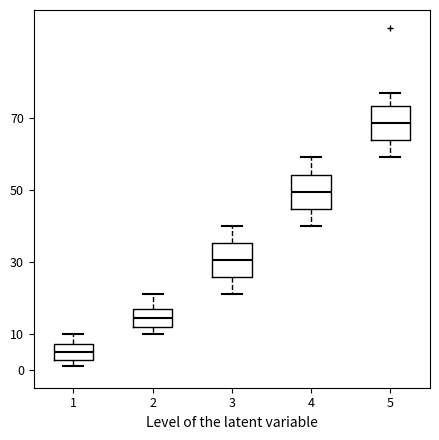

Reading left to right, transcribe this box plot: for each box, give where its median line is, the range the box spans, and where its two whiskers end, as read against the y-axis. The values are not printed on the chart, so give them approximately, as read against the axis.

1: median 5, box 3 to 7, whiskers 1 to 10
2: median 15, box 12 to 17, whiskers 10 to 21
3: median 31, box 26 to 35, whiskers 21 to 40
4: median 50, box 45 to 54, whiskers 40 to 59
5: median 69, box 64 to 73, whiskers 59 to 77